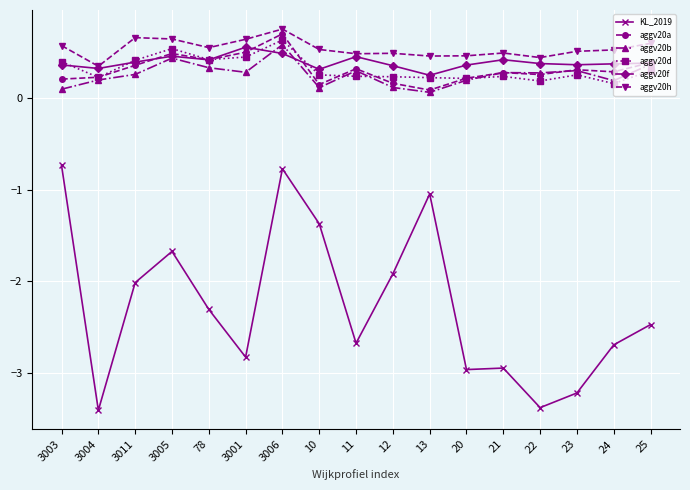

Where is aggv20h nearest to the value 0?

3004